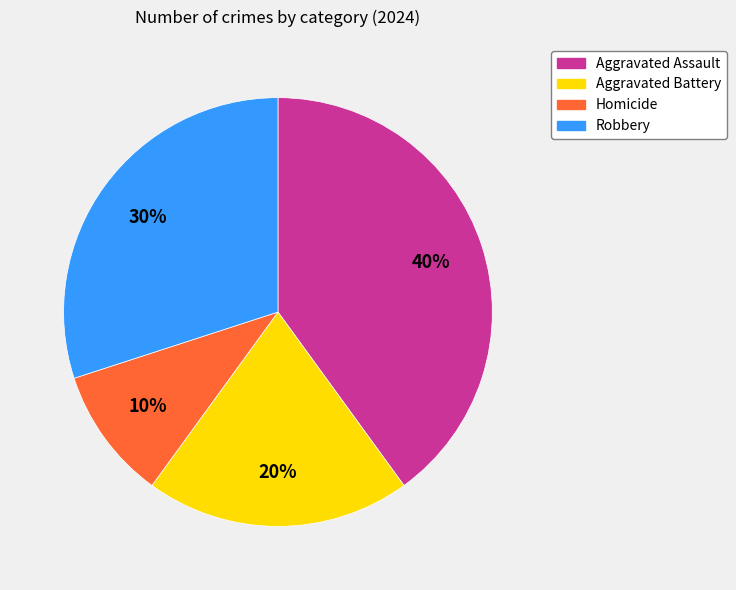

Is there any slice that represents more than half of the pie?

No